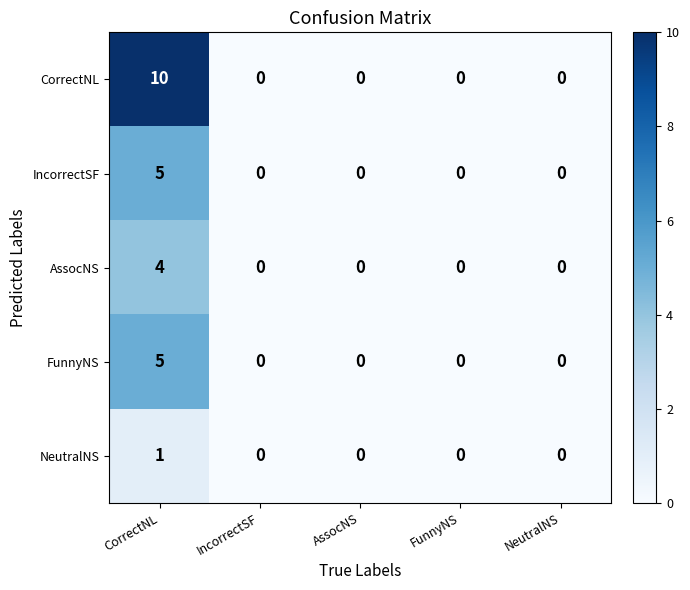

What is the sum of the CorrectNL values at CorrectNL and IncorrectSF?

10